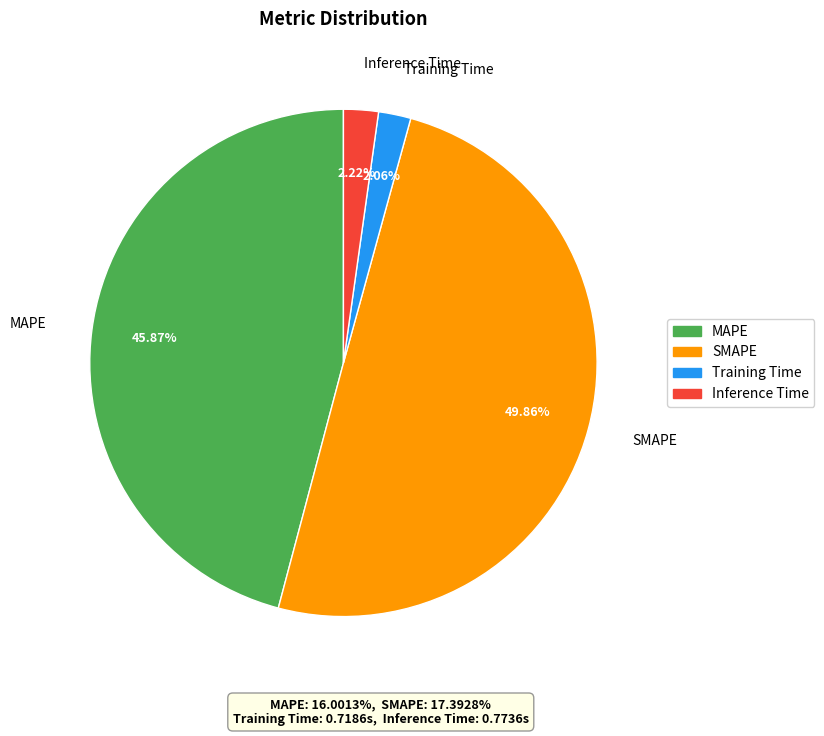

Does MAPE represent more than half of the total?

No